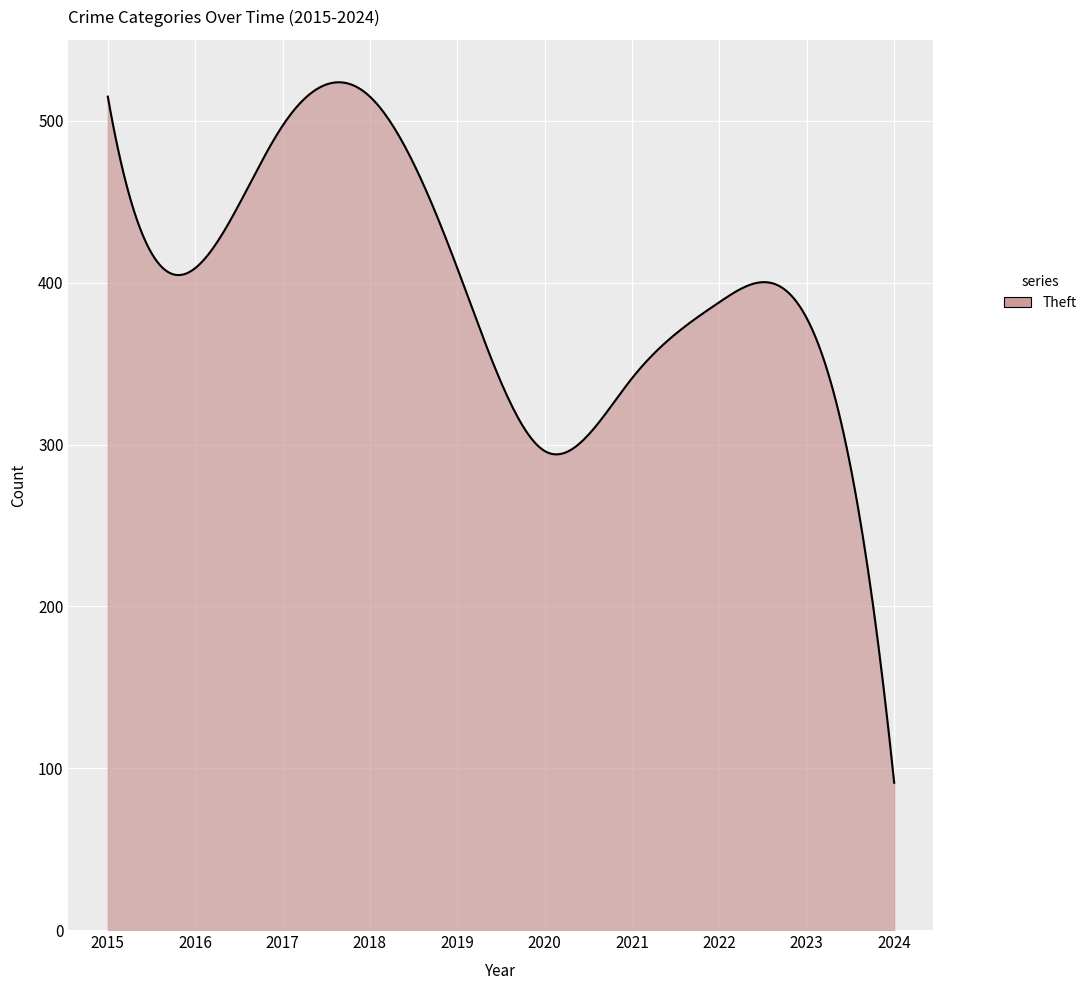

What is the difference between the maximum and minimum values?

432.9